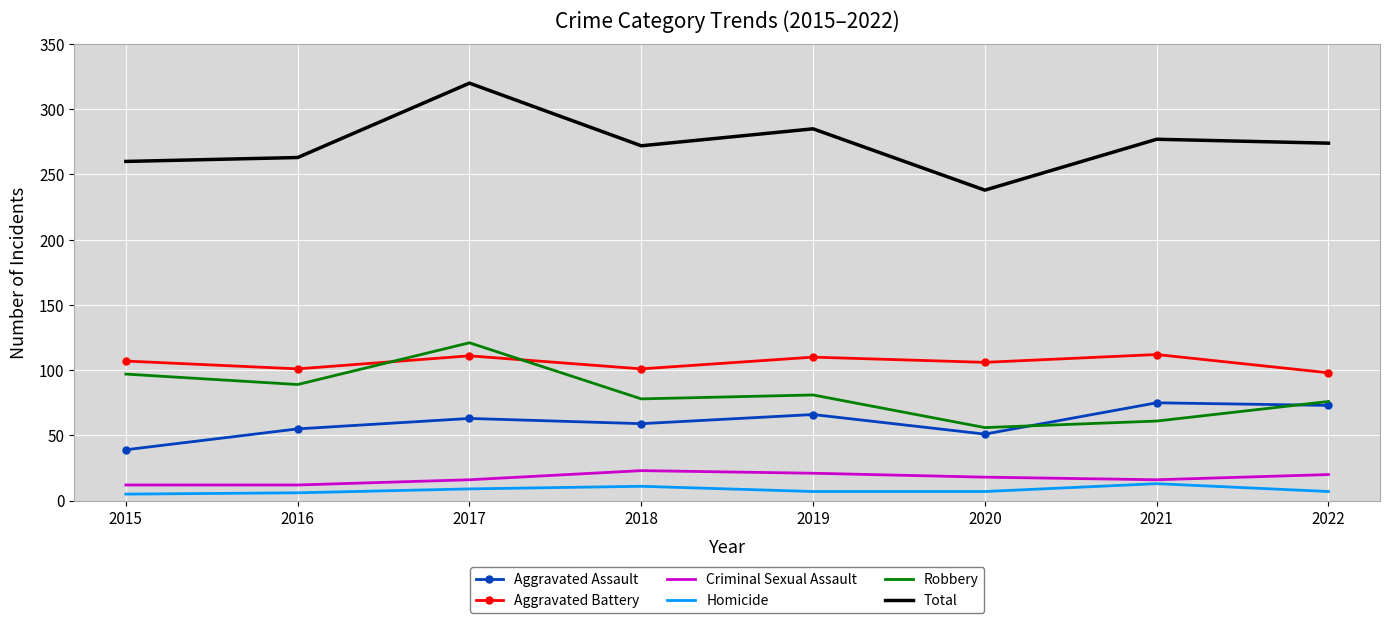

True or false: Aggravated Assault and Total intersect in this chart.

False